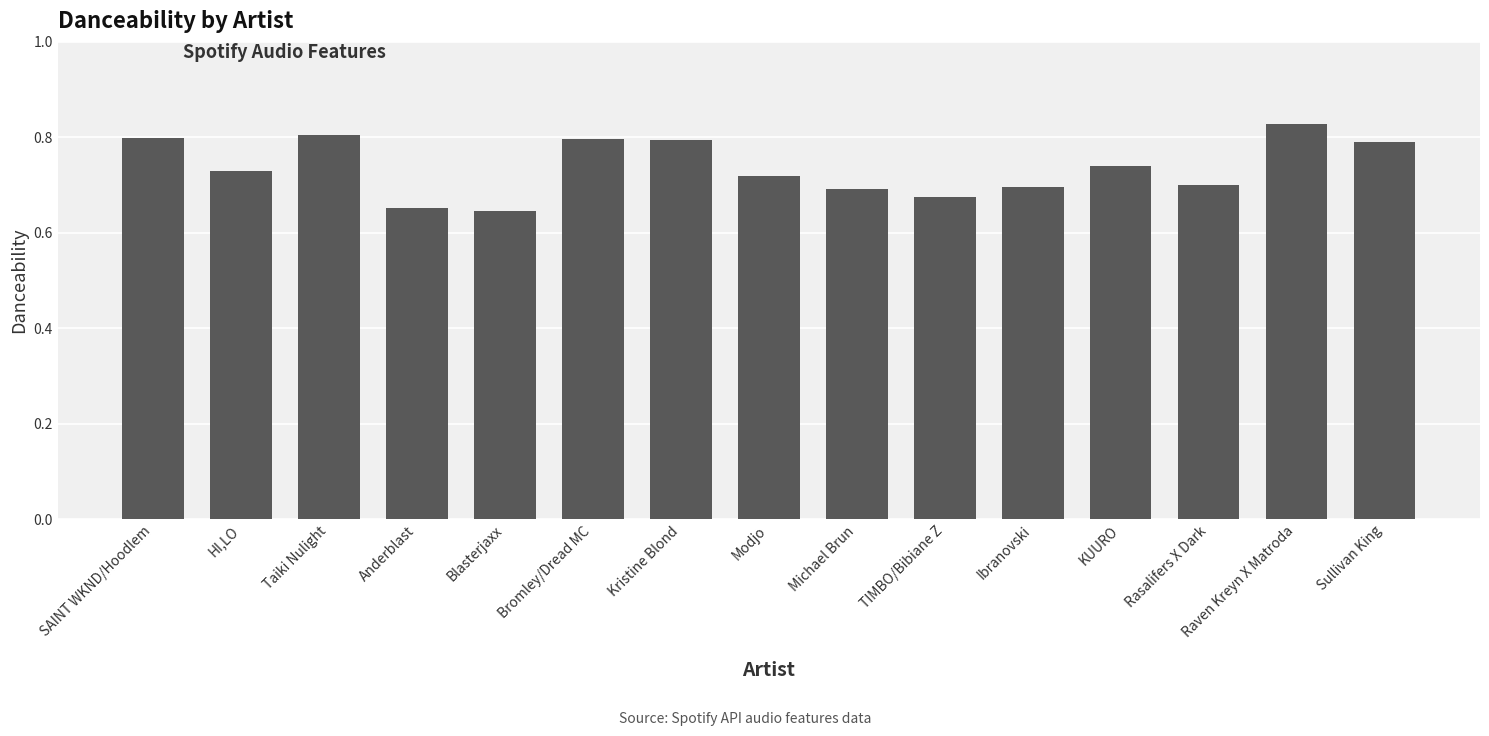

Are the bars horizontal?

No